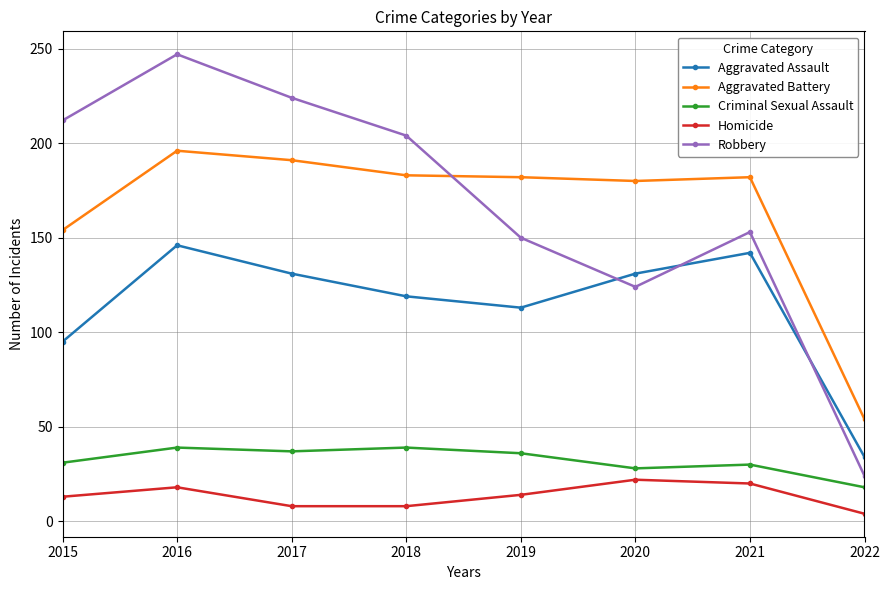

At which category does Robbery reach its first local peak?

2016